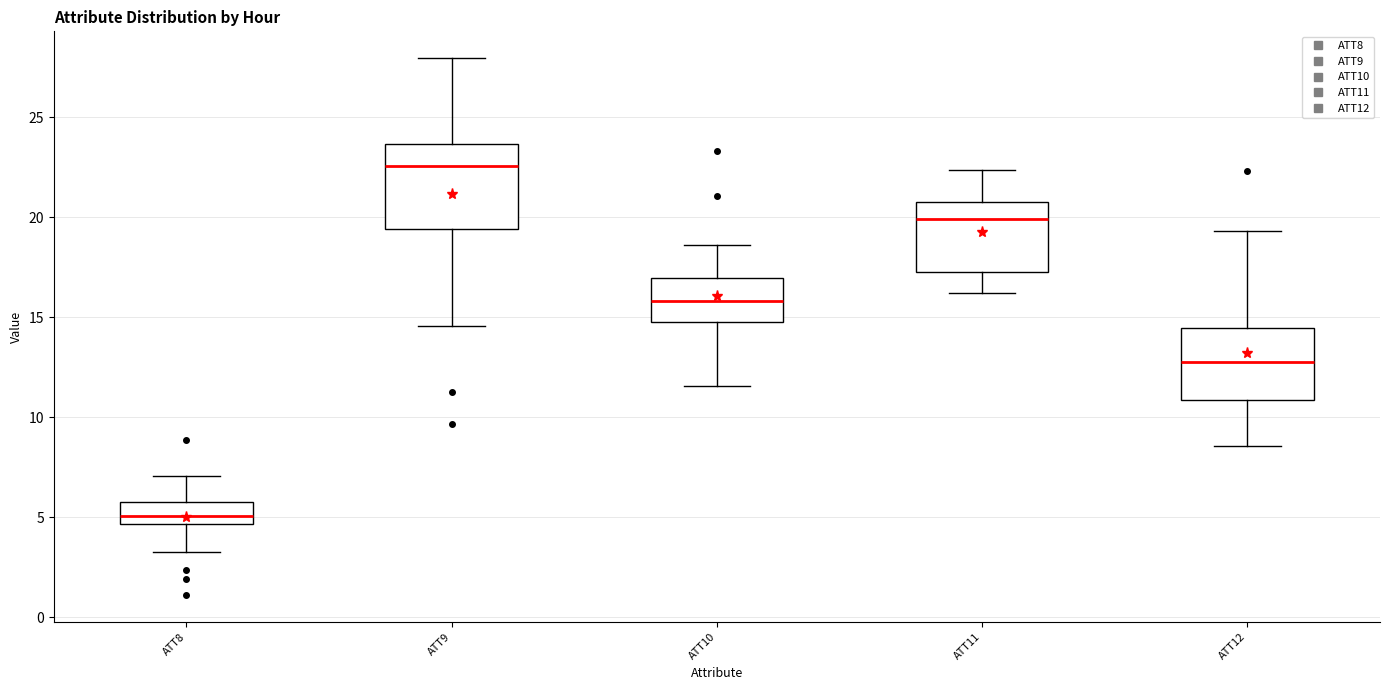

Comparing the boxes themselves (not the whiskers), which one is the tallest?

ATT9